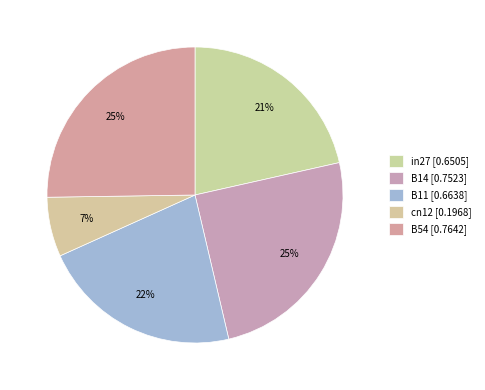

To the nearest percent, what is the average slice percentage?

20%